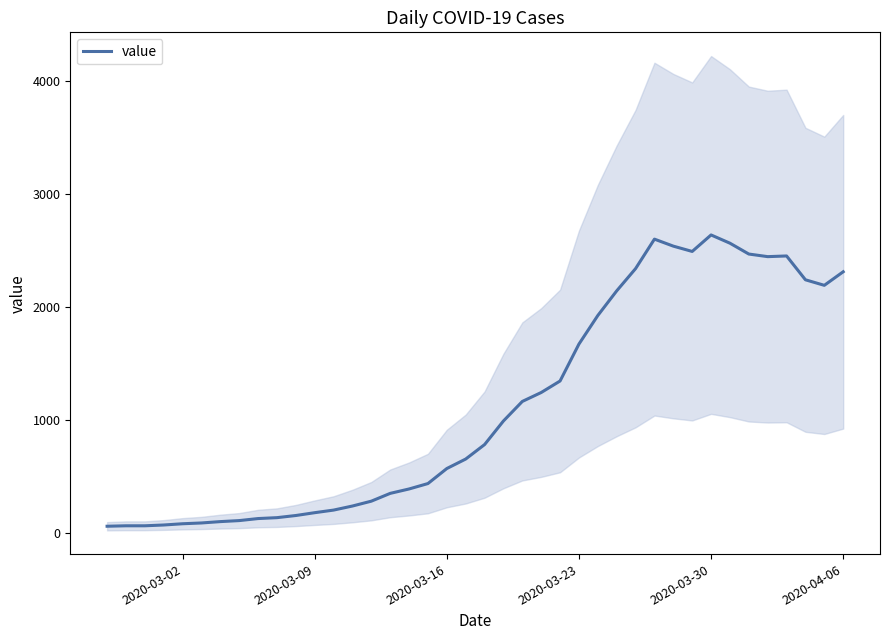

How many points are lower than both their immediate neighbors (excluding endpoints)?

3